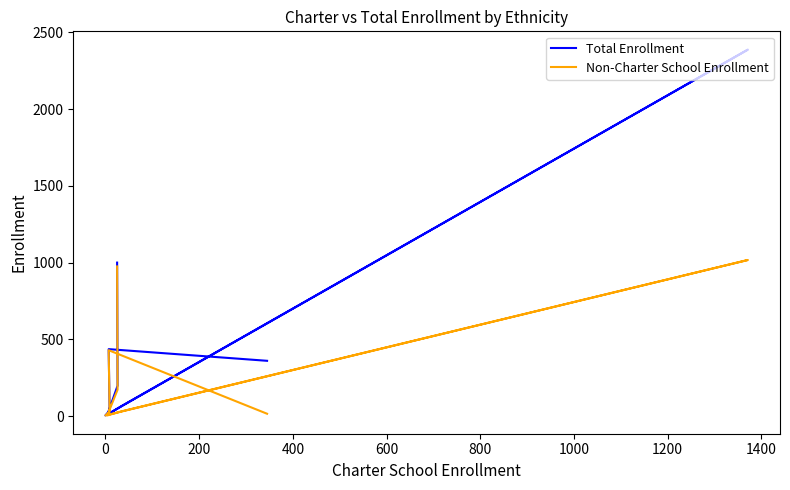

What is the average value of the Total Enrollment series?

500